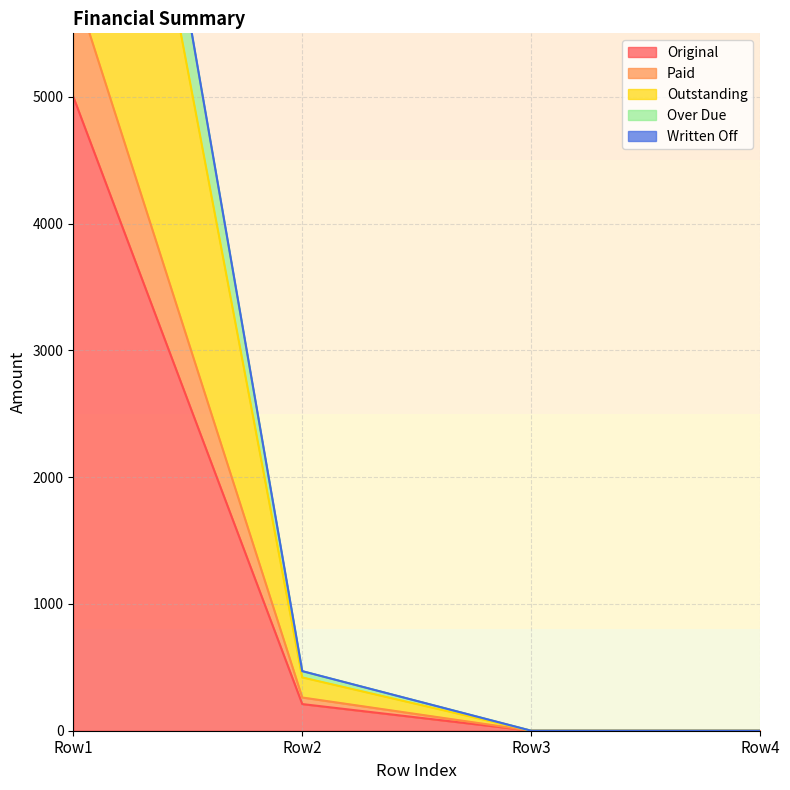

How many values in Over Due are above zero?

2